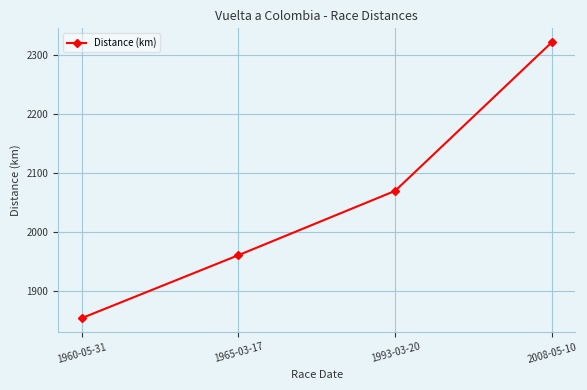

At which category does the chart reach its peak across all series?

2008-05-10